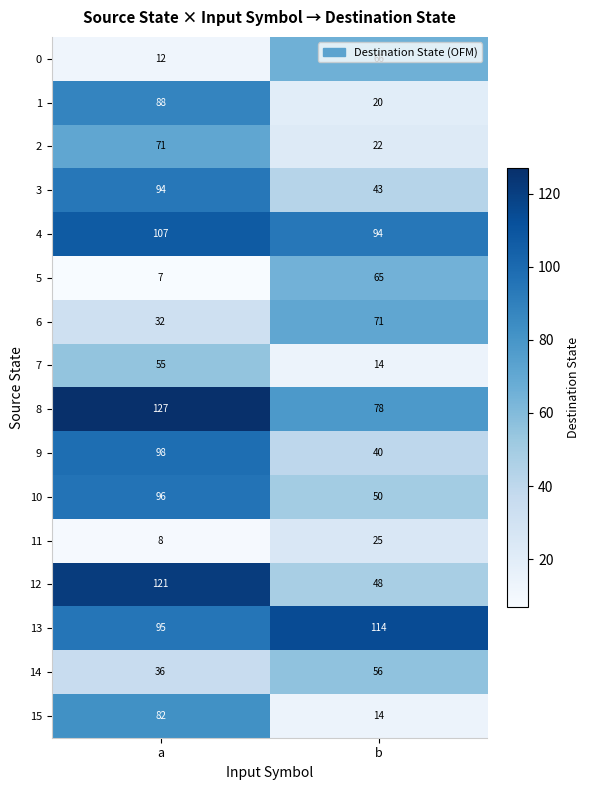

Read the 9 value at a.

98